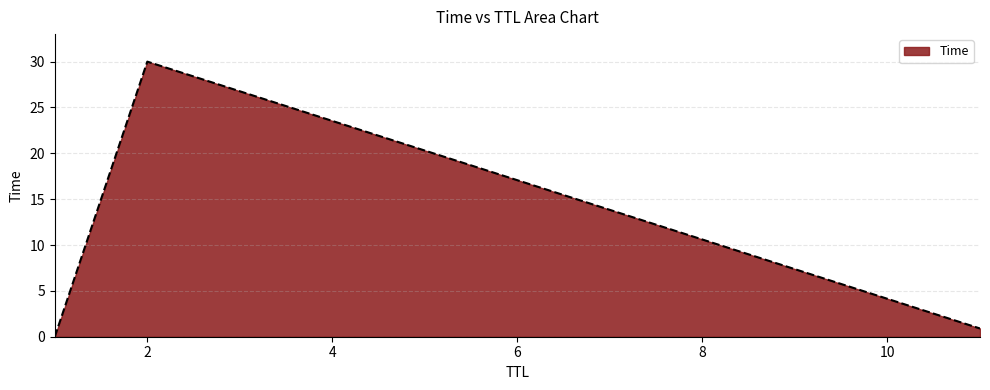

What is the maximum value shown in the chart?

30.0